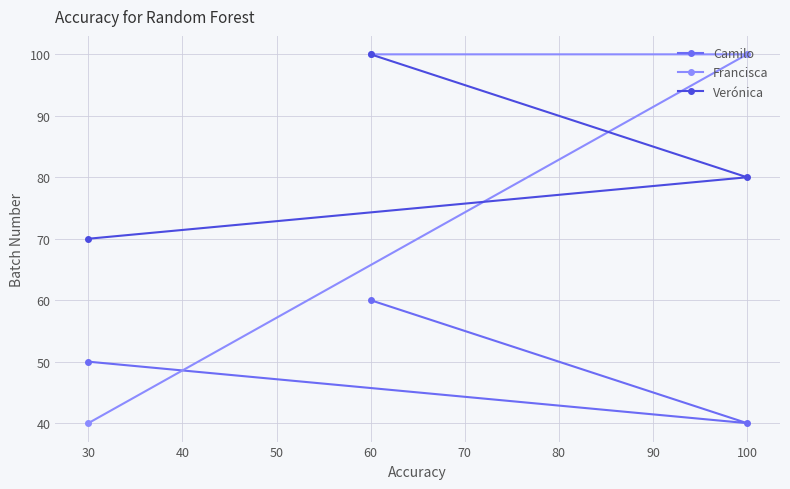

What is the minimum value shown in the chart?

40